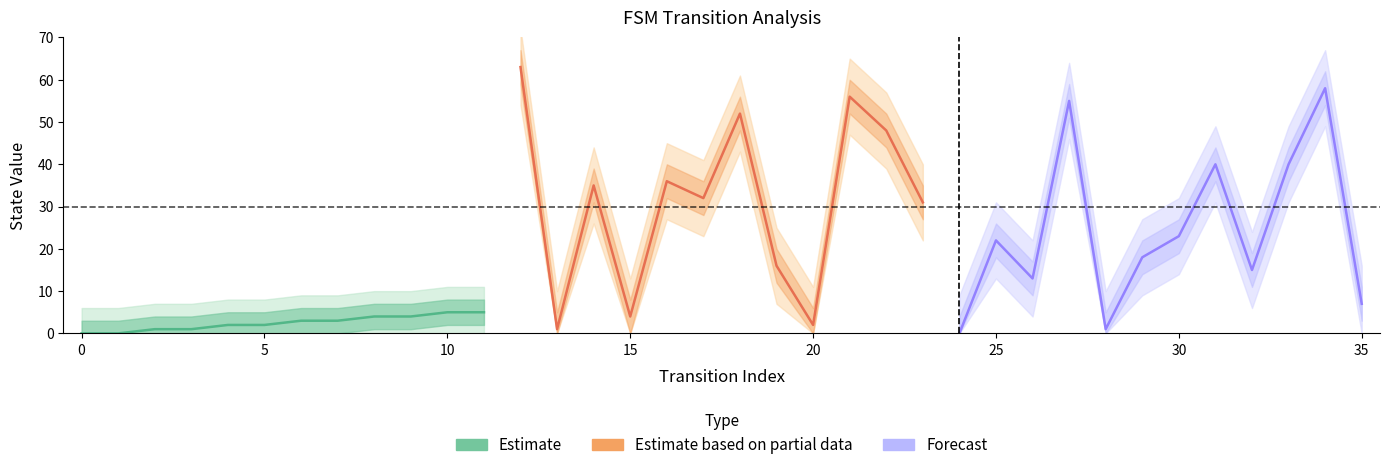

Count the number of categories in the chart.

12